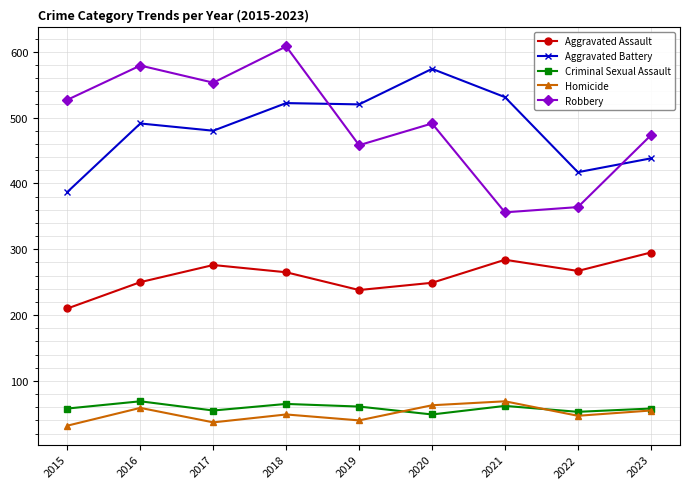

At how many categories does at least one series exceed 108?

9